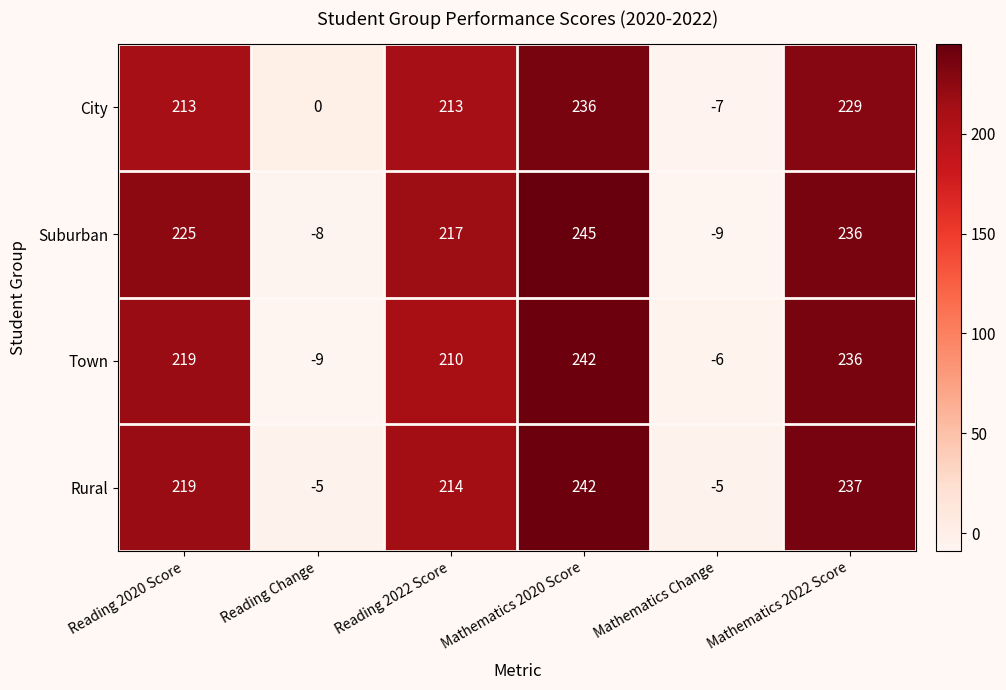

Count the number of categories in the chart.

6